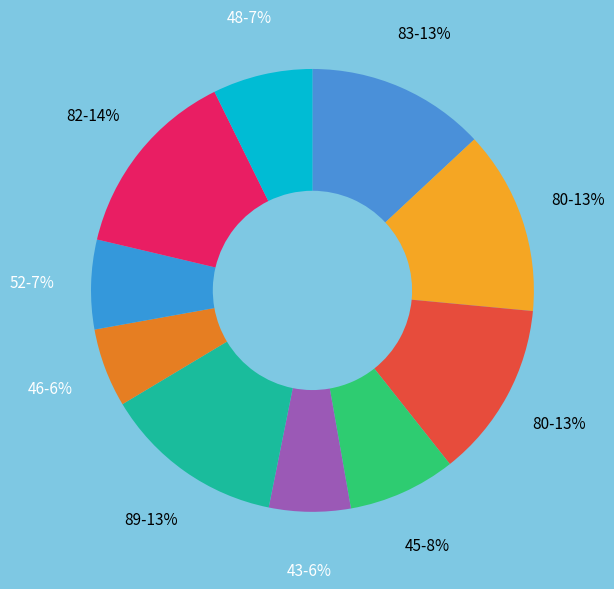

Which slice is the smallest?

46